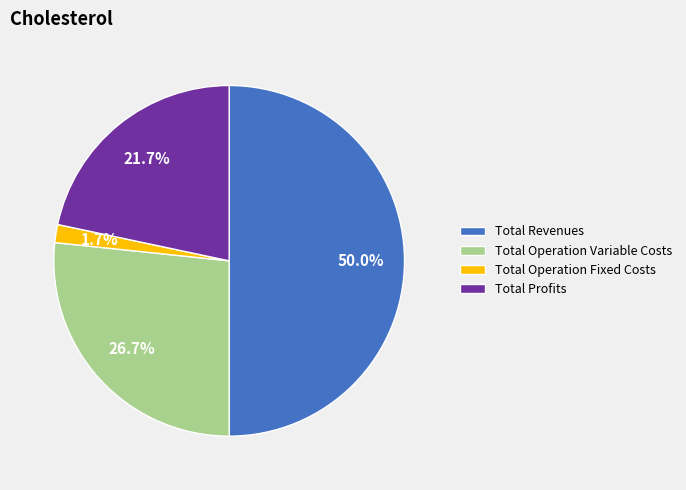

Which category has the smallest portion of the pie?

Total Operation Fixed Costs